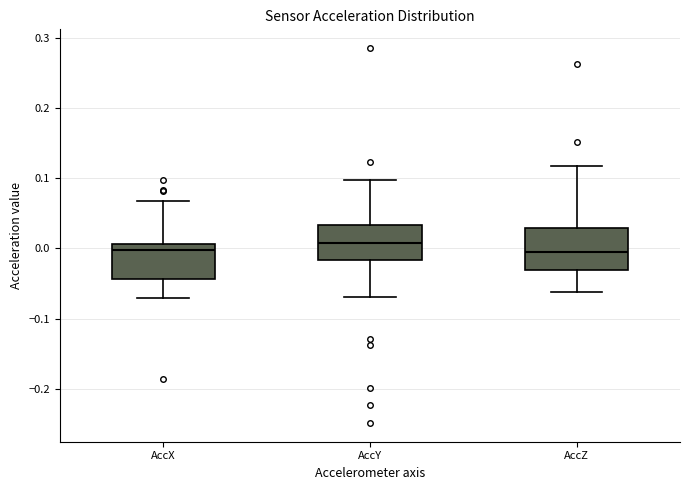

Where does the median line of the box for AccZ sit on the y-axis? The values are not printed on the chart, so give them approximately, as read against the axis.

0.00